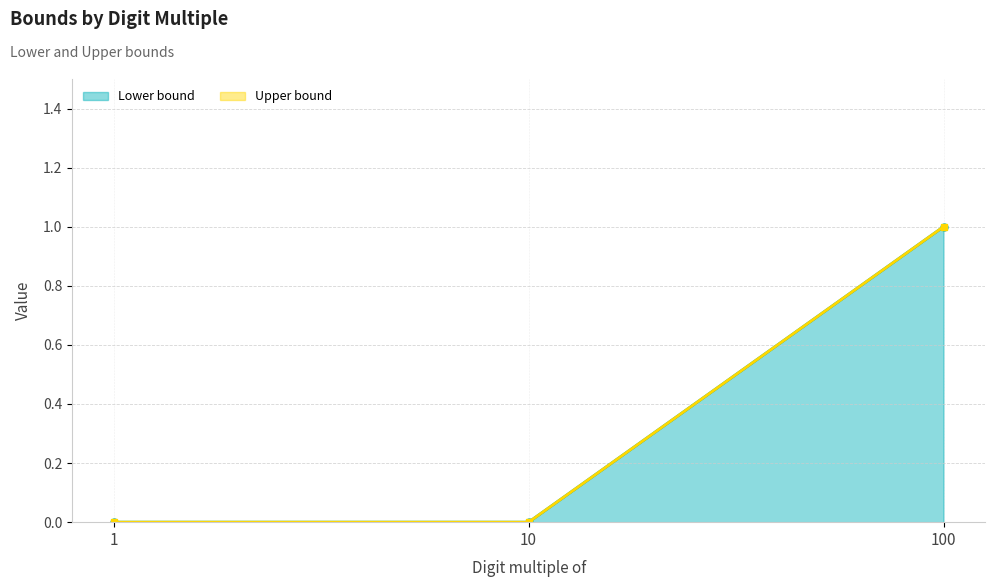

Is it true that Upper bound equals 1 at 100?

True